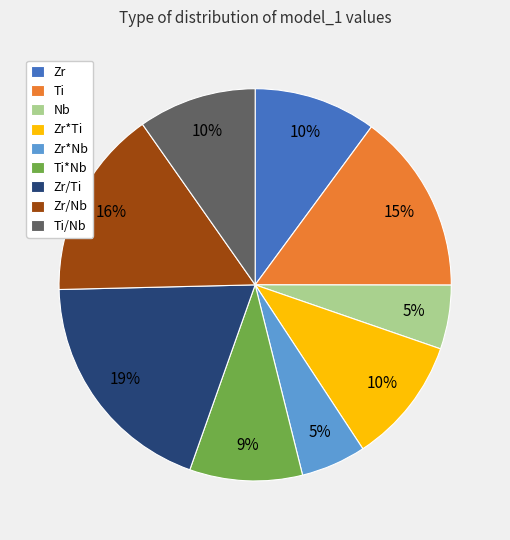

The Zr slice represents 1% of the pie. True or false?

False